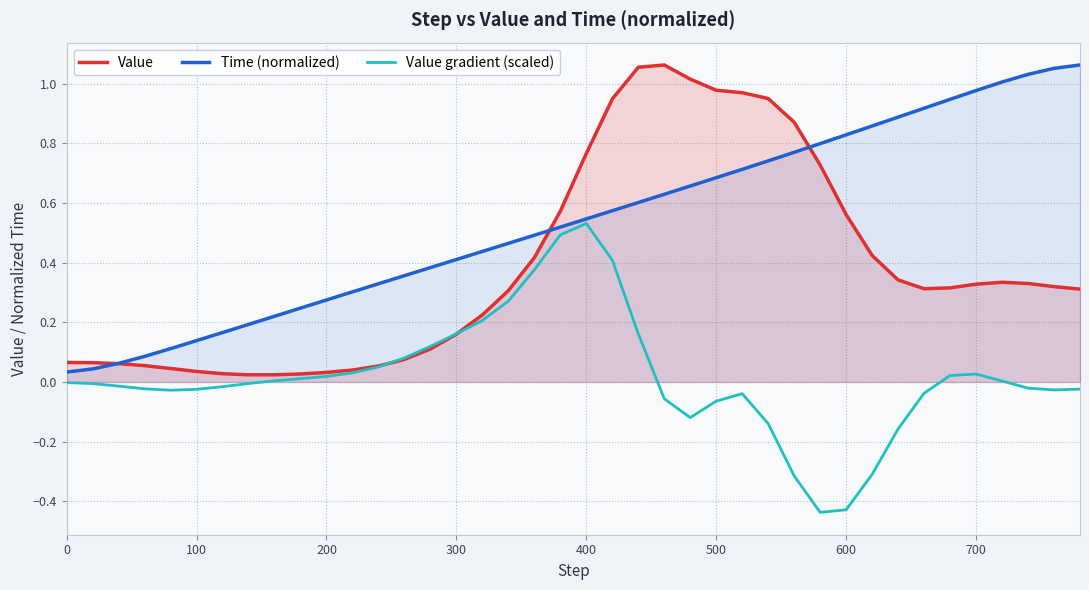

List the series in order of their overall mean, highest first.

Time (normalized), Value, Value gradient (scaled)